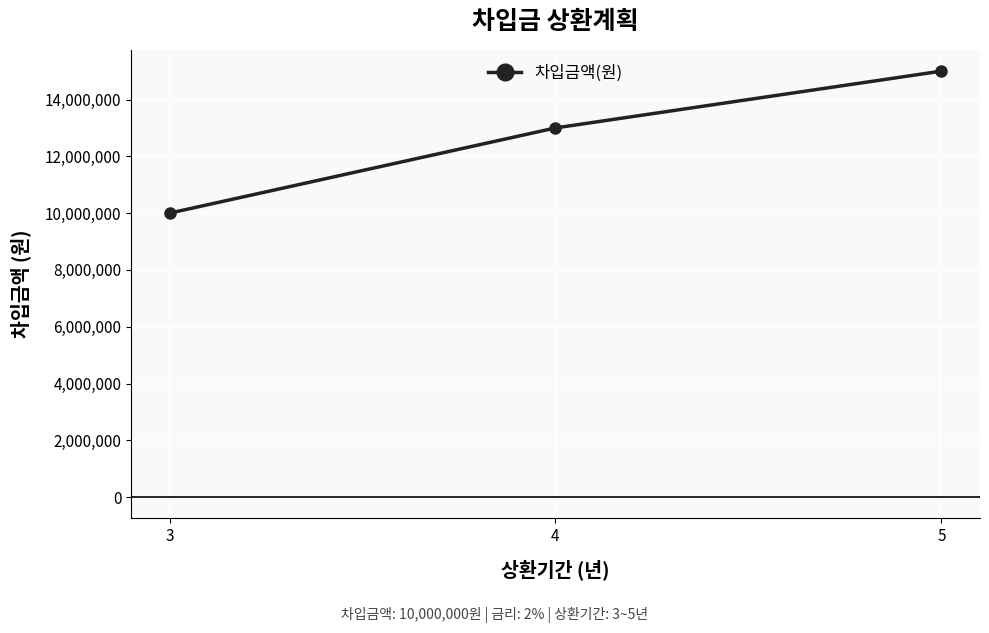

What is the approximate value at 3, to the nearest 100?

10000000